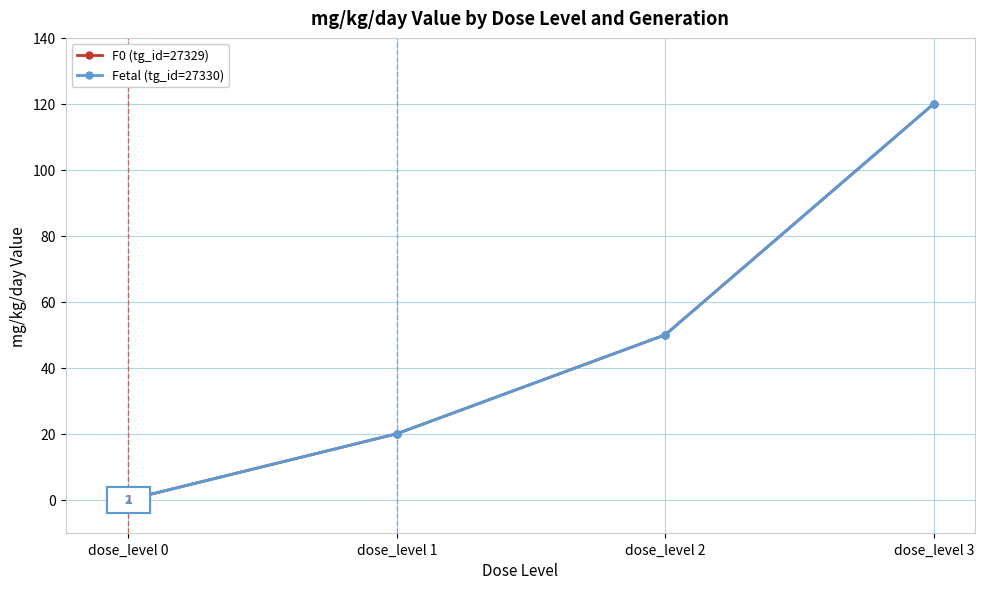

At which category is the sum across all series the highest?

dose_level 3